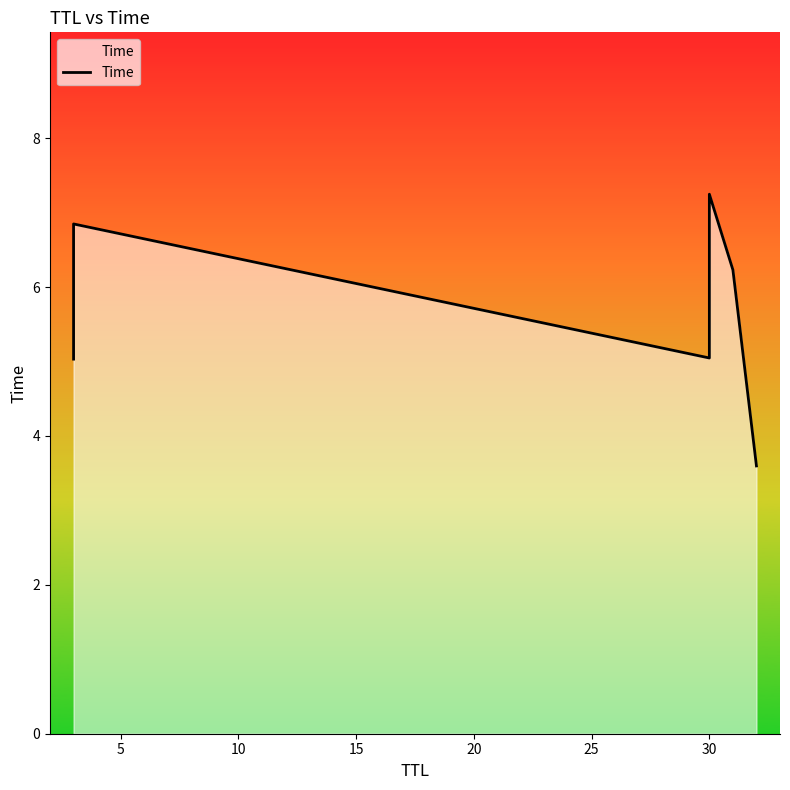

Count the number of data series in this chart.

1